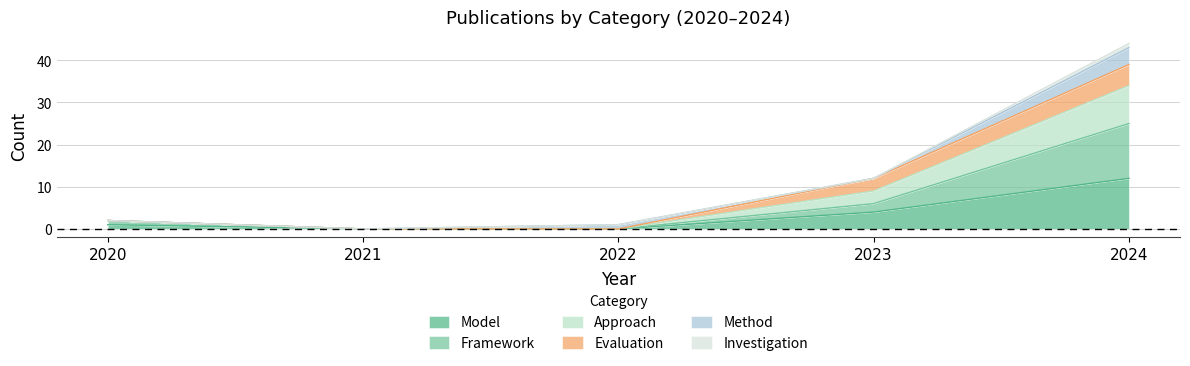

How many lines are shown in the chart?

6